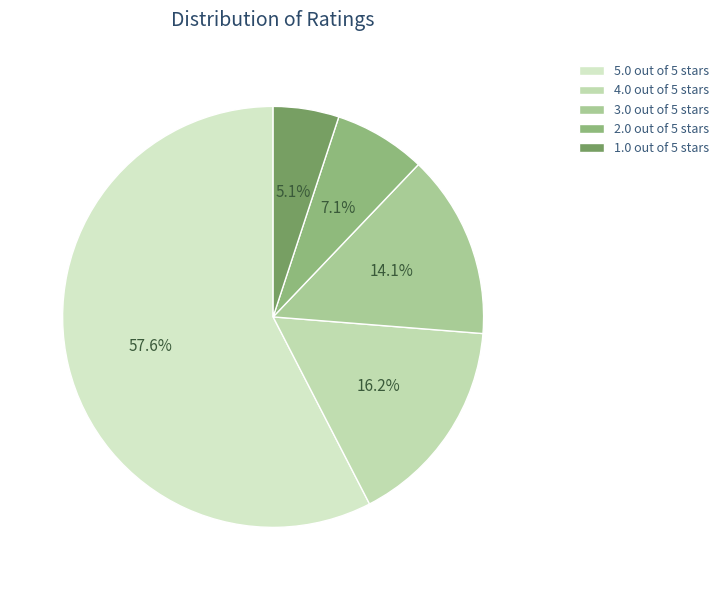

Approximately how many times larger is the value at 4.0 out of 5 stars compared to 5.0 out of 5 stars?

0.3